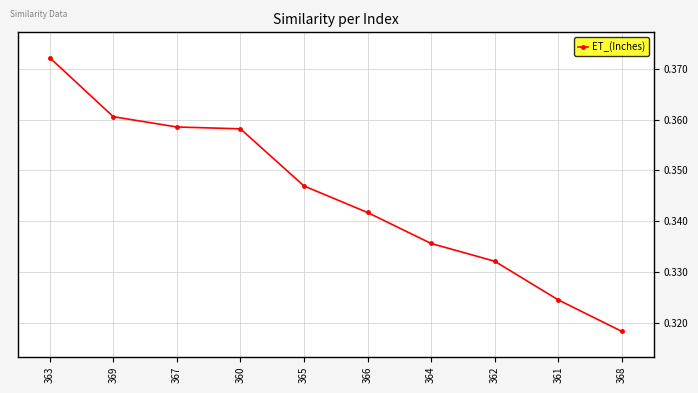

What is the label of the 7th point from the right?

360